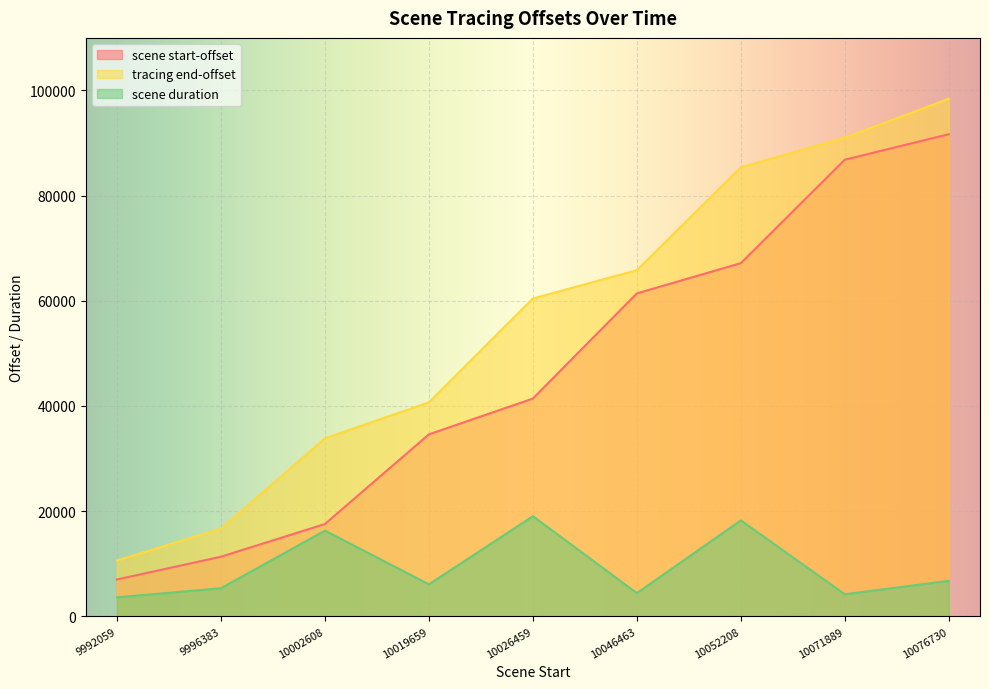

The tracing end-offset series shows 6880 at 9992059. True or false?

False